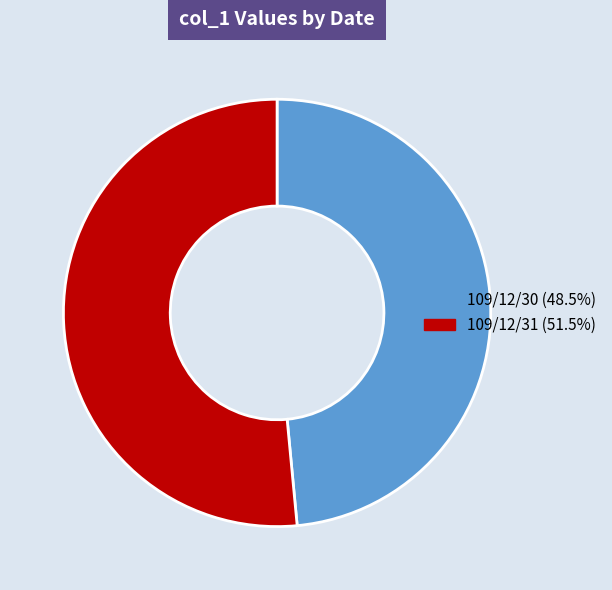

Which category accounts for the majority?

109/12/31